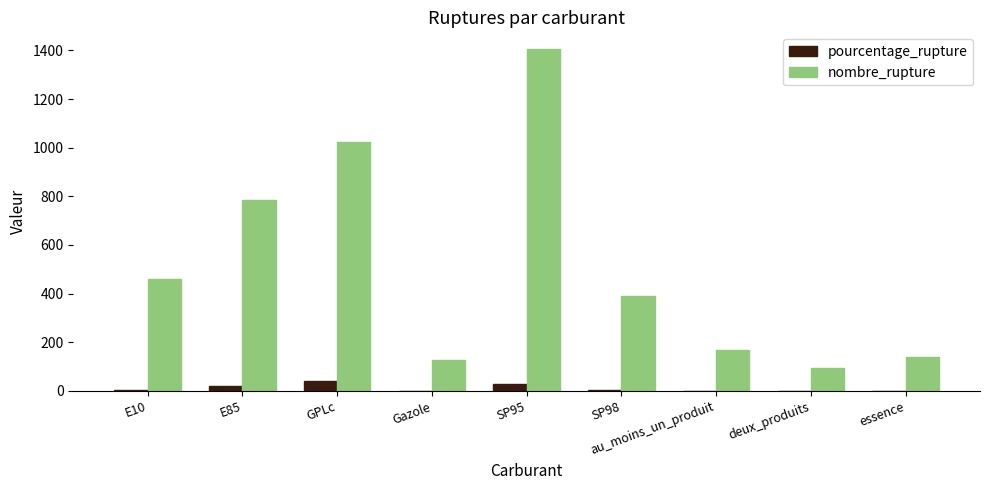

Which series has the largest range (max minus min)?

nombre_rupture